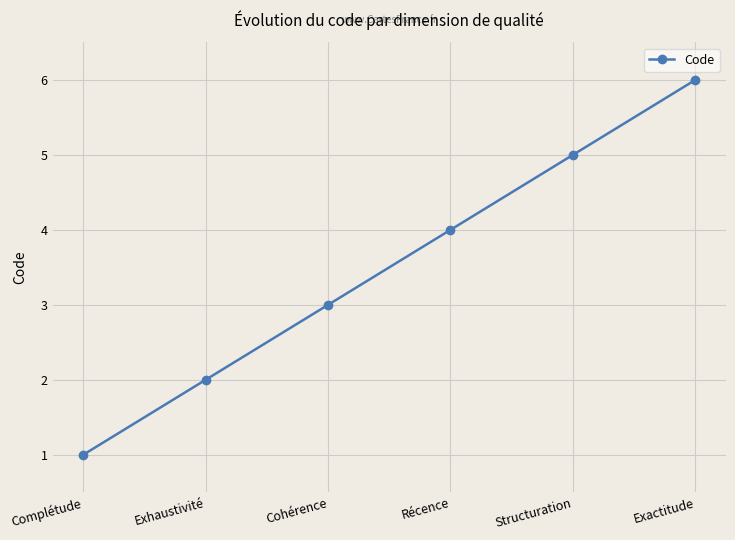

True or false: there are more than 1 points higher than both neighbors.

False